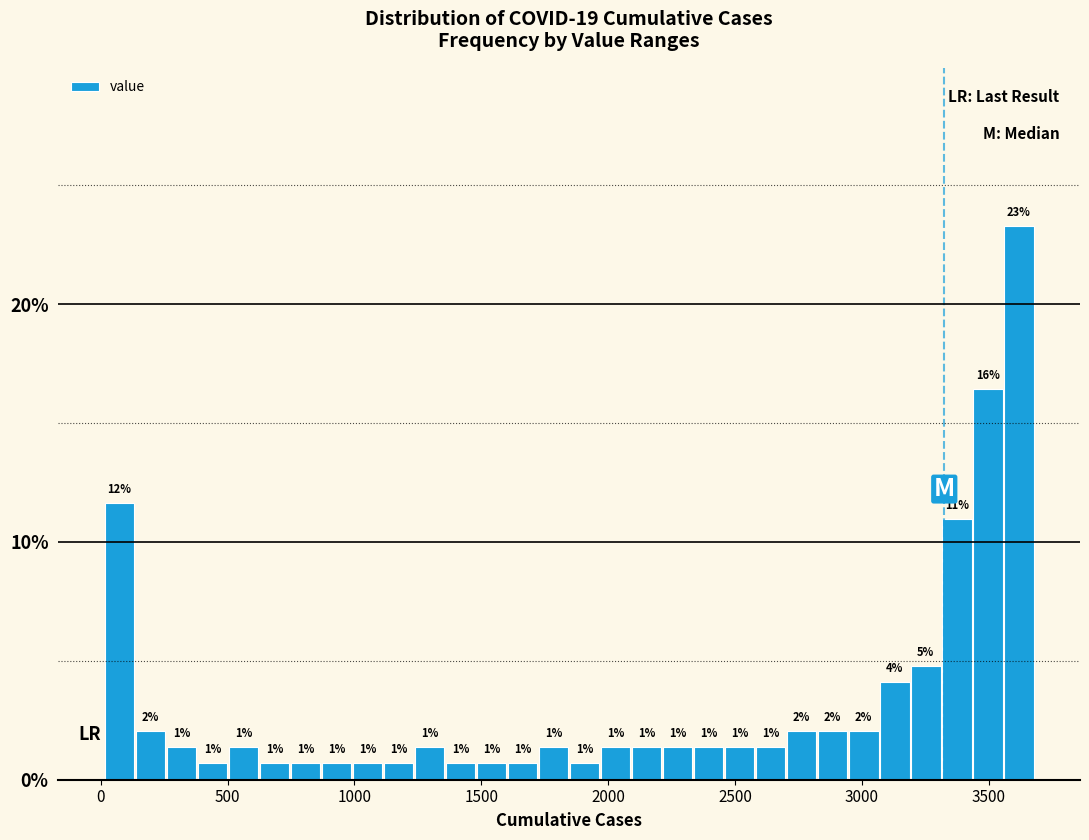

Around what value on the x-axis is the tallest bar? Give the approximate position of its centre, as read against the axis.

3600